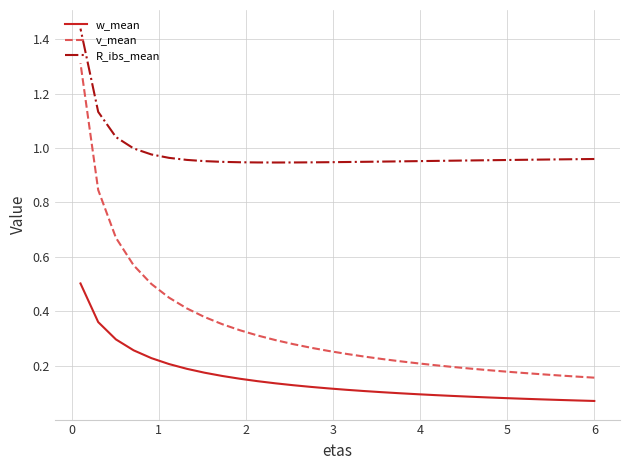

True or false: w_mean and R_ibs_mean intersect in this chart.

False